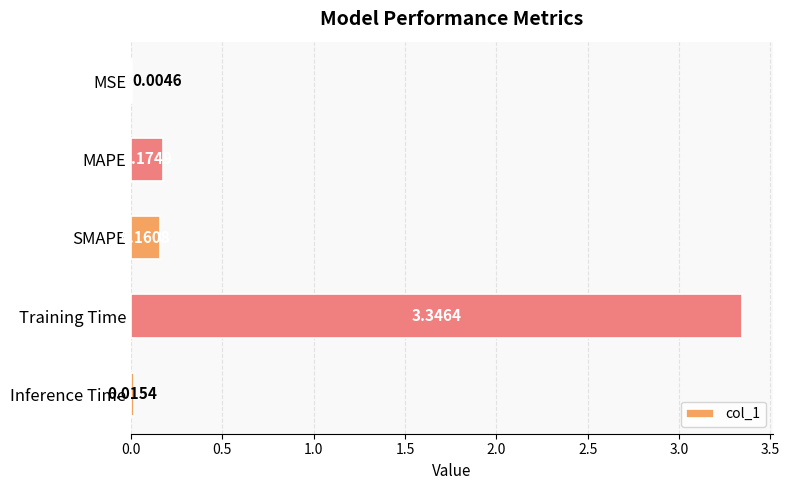

At which label is the value closest to 1?

MAPE